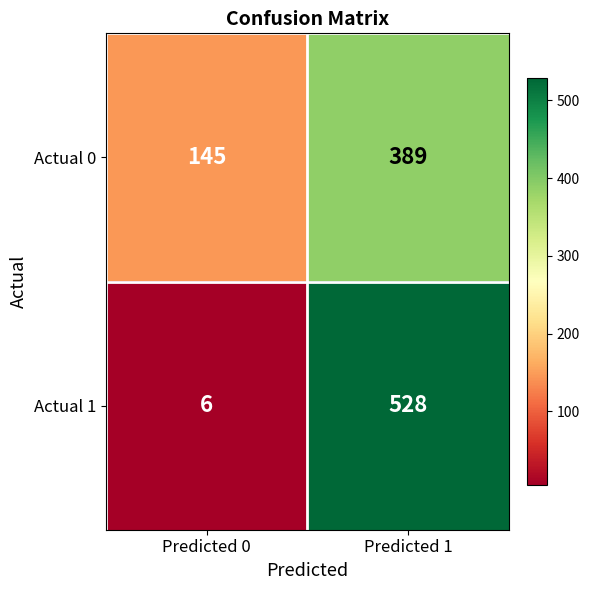

What is the smallest value displayed?

6